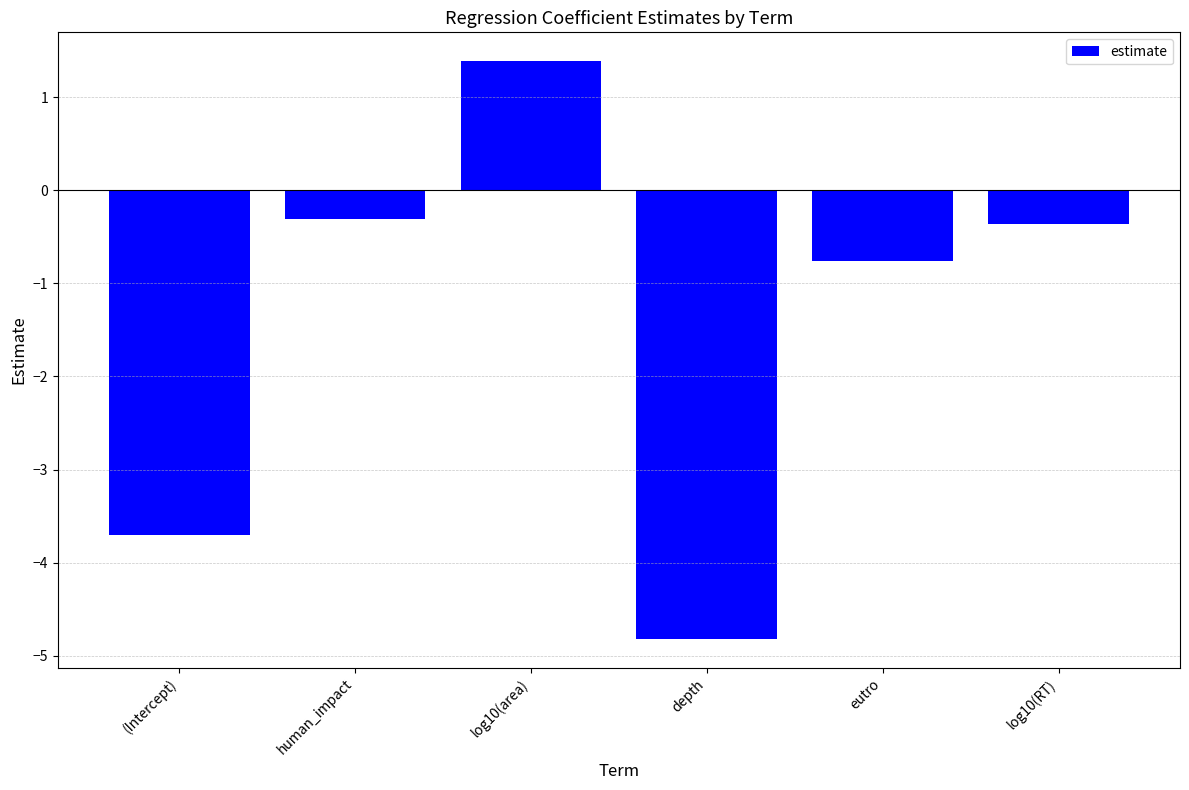

Reading left to right, list all the values displayed in this chart.

(Intercept)=-3.7	human_impact=-0.3	log10(area)=1.4	depth=-4.8	eutro=-0.8	log10(RT)=-0.4